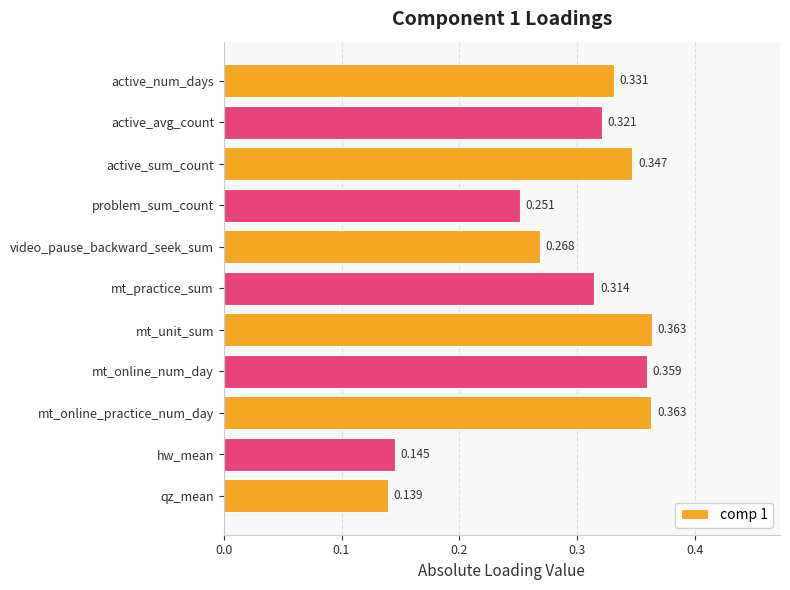

Count the values in the range 0 to 1.

11